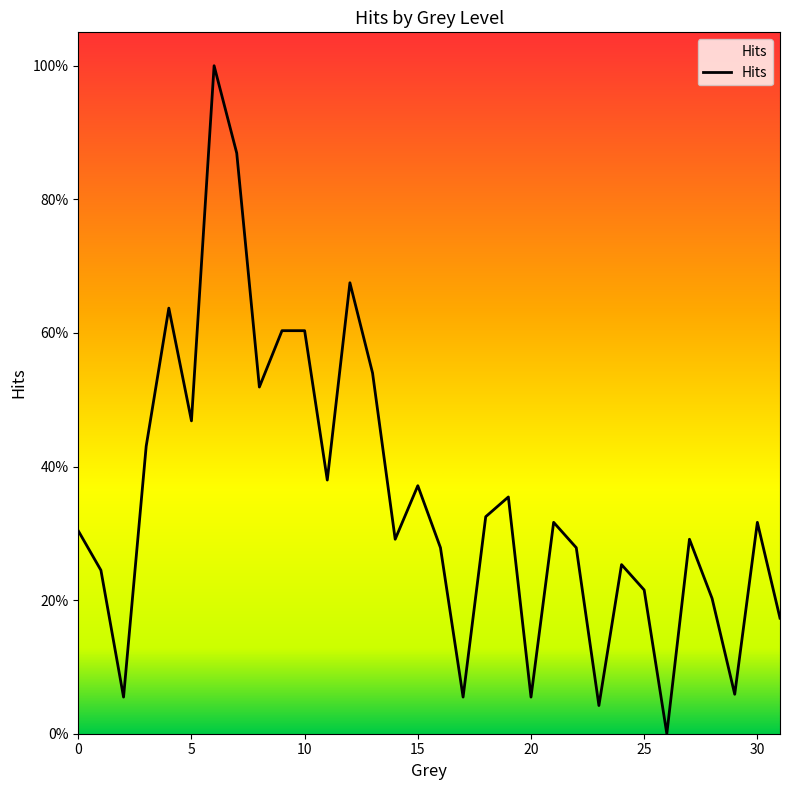

True or false: the data has more than 2 interior local peaks.

True